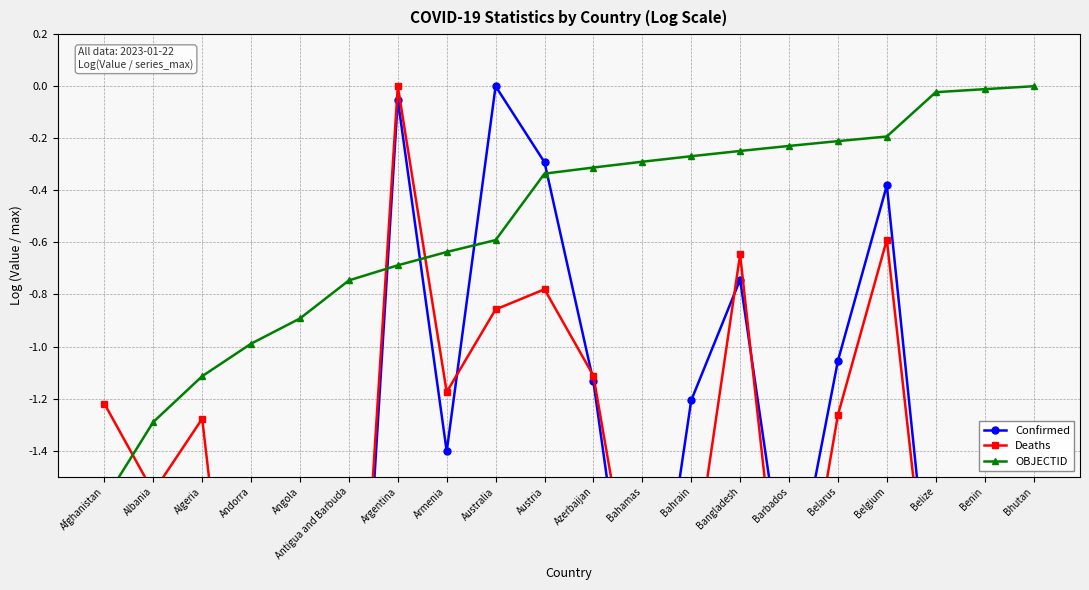

List the series in order of their peak value, lowest first.

Confirmed, Deaths, OBJECTID